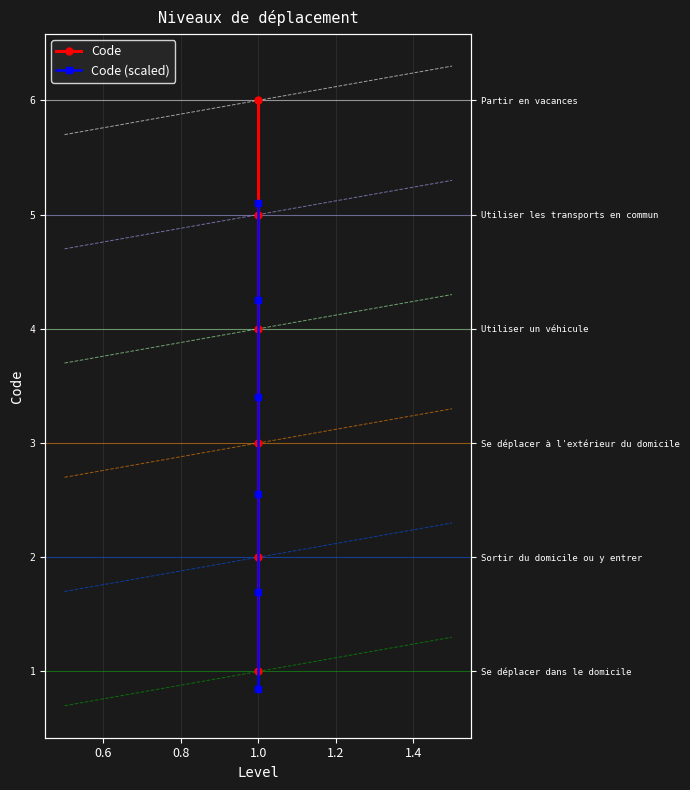

True or false: Code and Code (scaled) cross at least once.

False